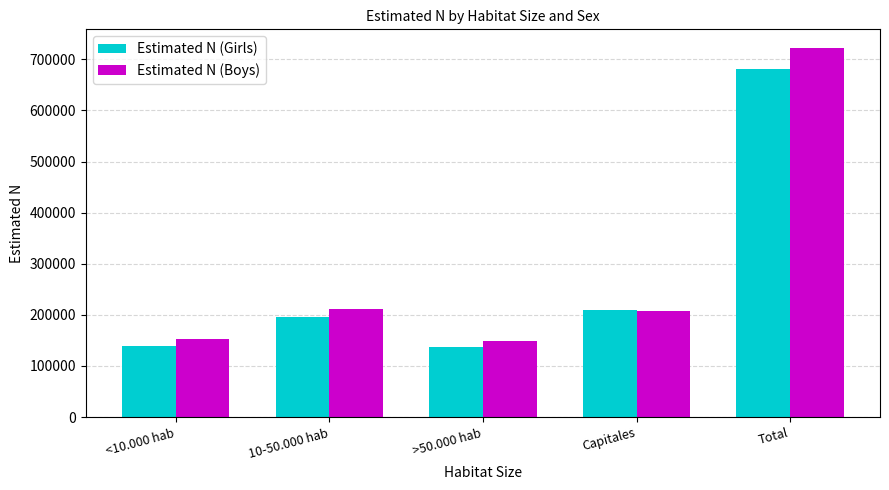

At which label does Estimated N (Boys) first exceed 207824?

10-50.000 hab